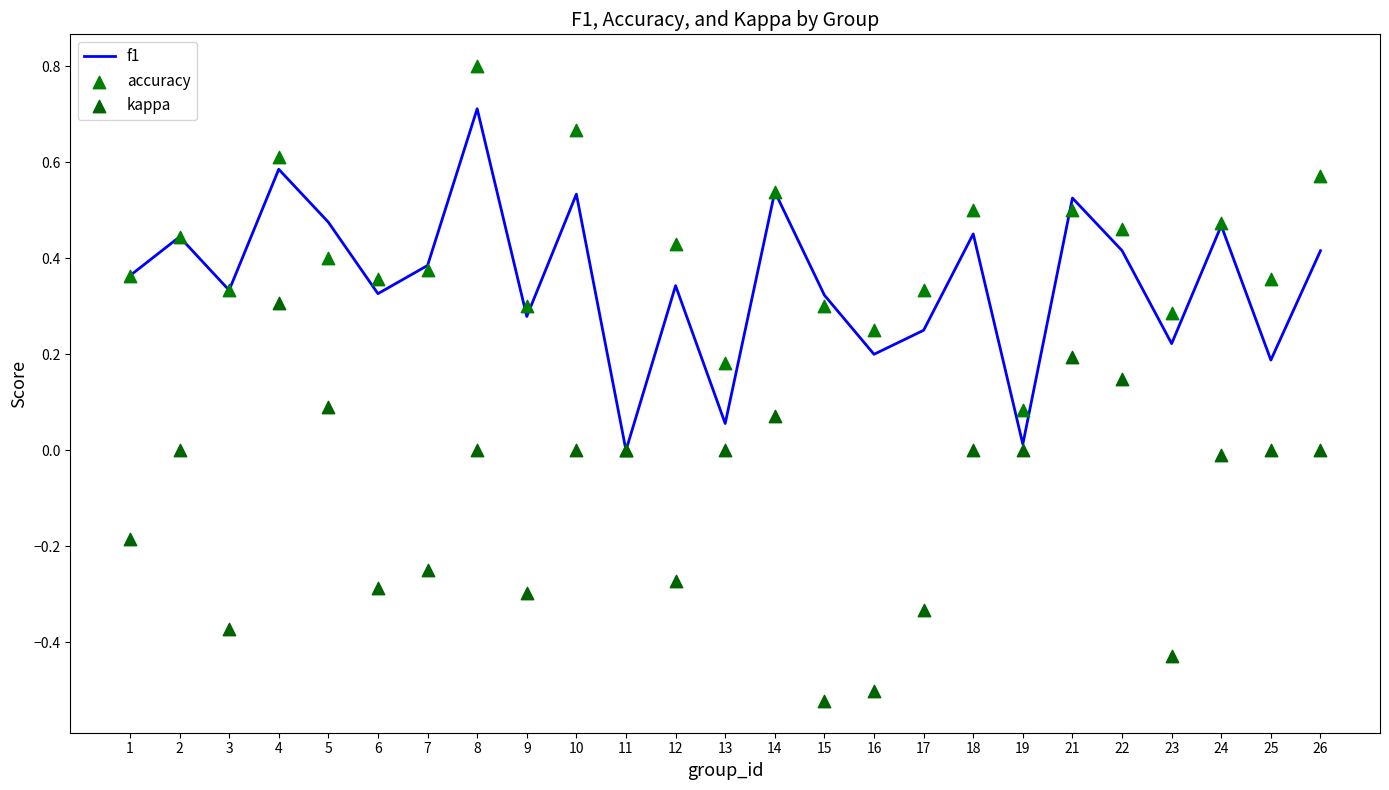

Which series contains the highest Y value?

accuracy